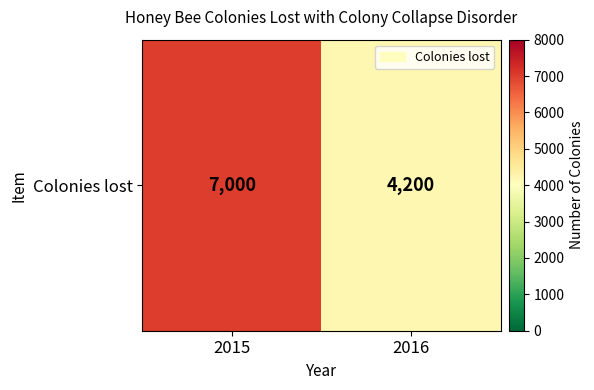

Rank the categories by value from lowest to highest.

2016, 2015